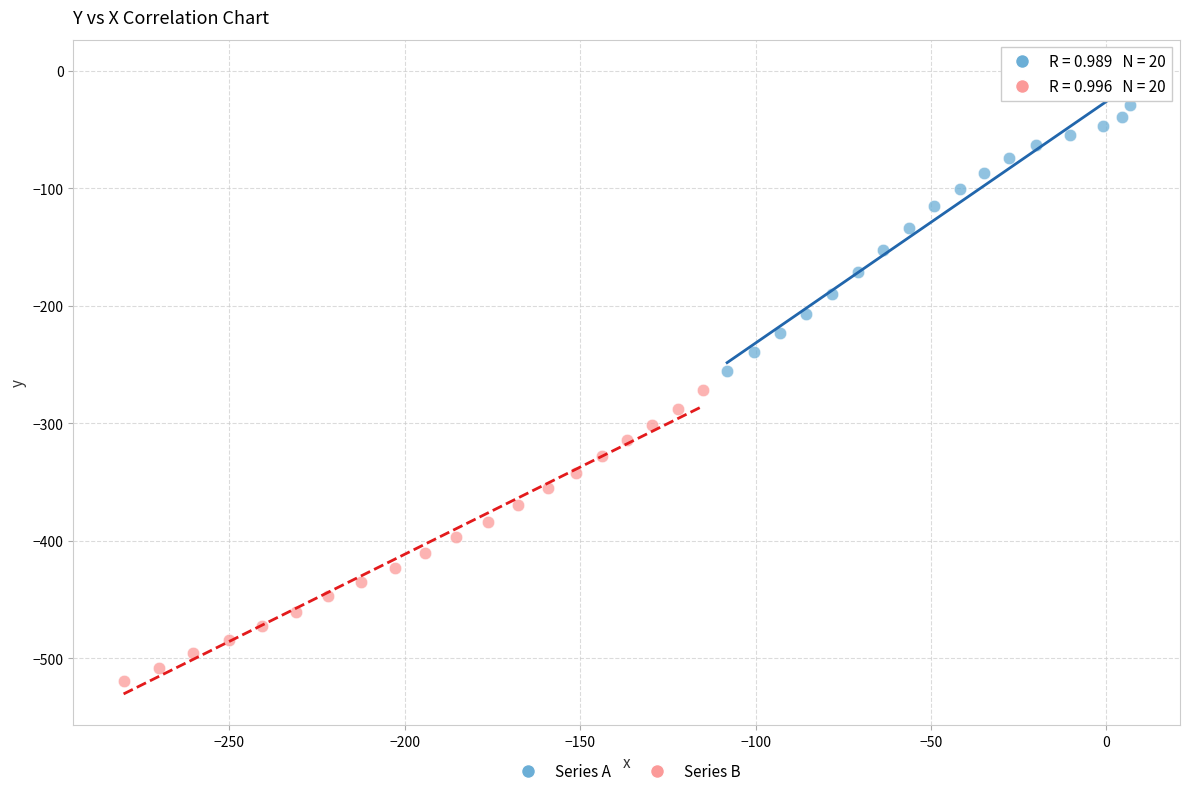

Which series has the largest Y range (max minus min)?

Series A